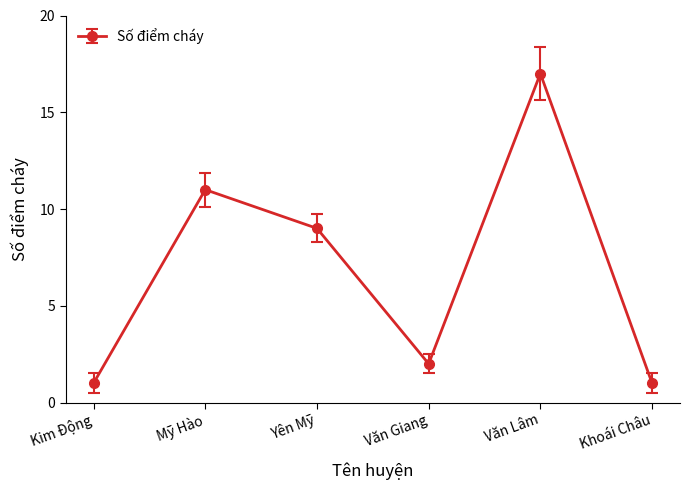

What is the ratio of the value at Kim Động to the value at Yên Mỹ?

0.1